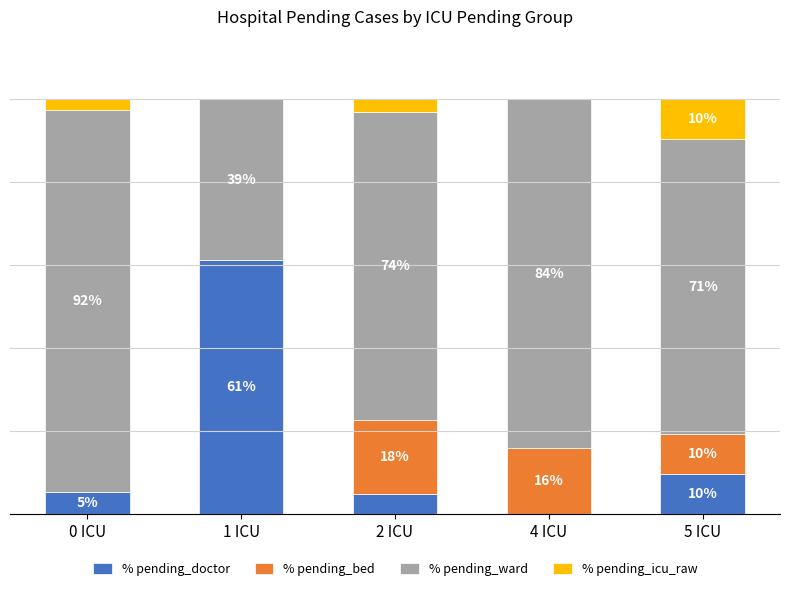

List the labels in order of % pending_bed value, smallest first.

0 ICU, 1 ICU, 5 ICU, 4 ICU, 2 ICU